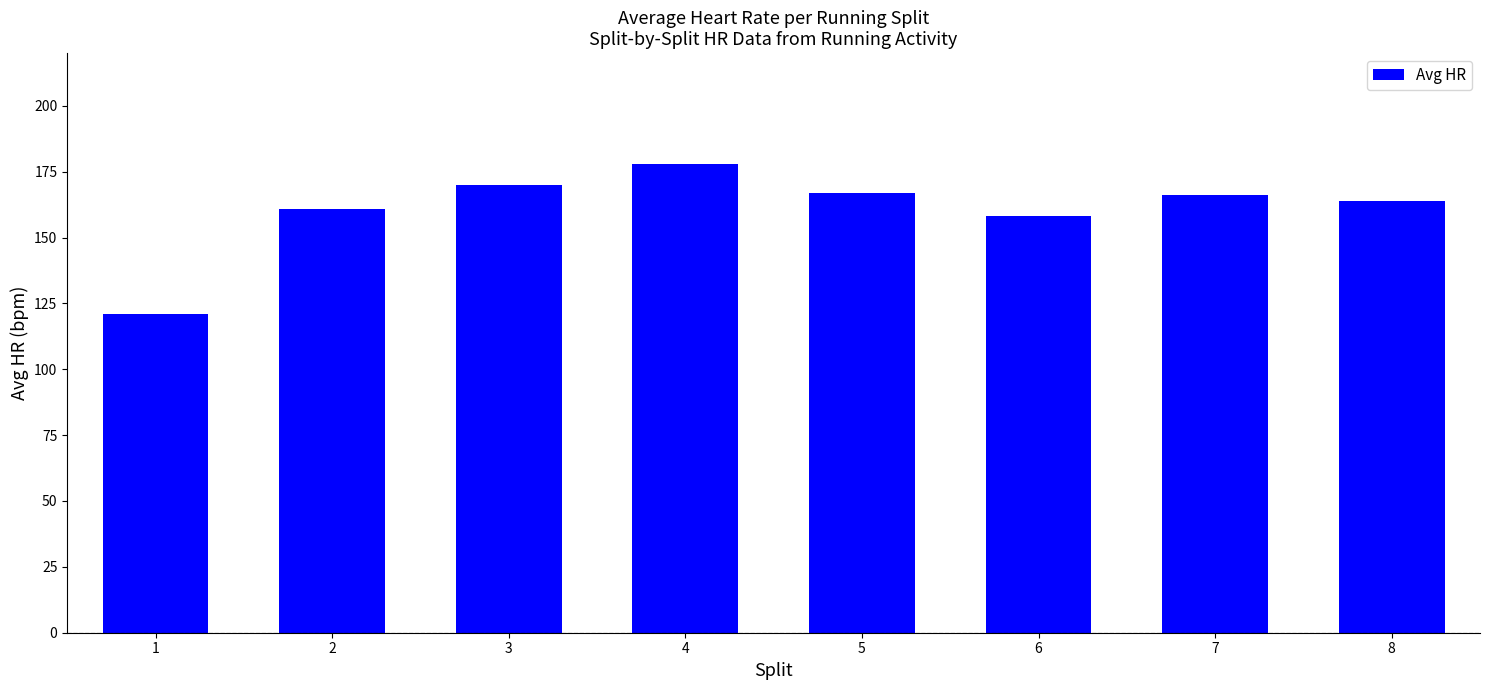

Reading right to left, list all the values displayed in this chart.

164	166	158	167	178	170	161	121